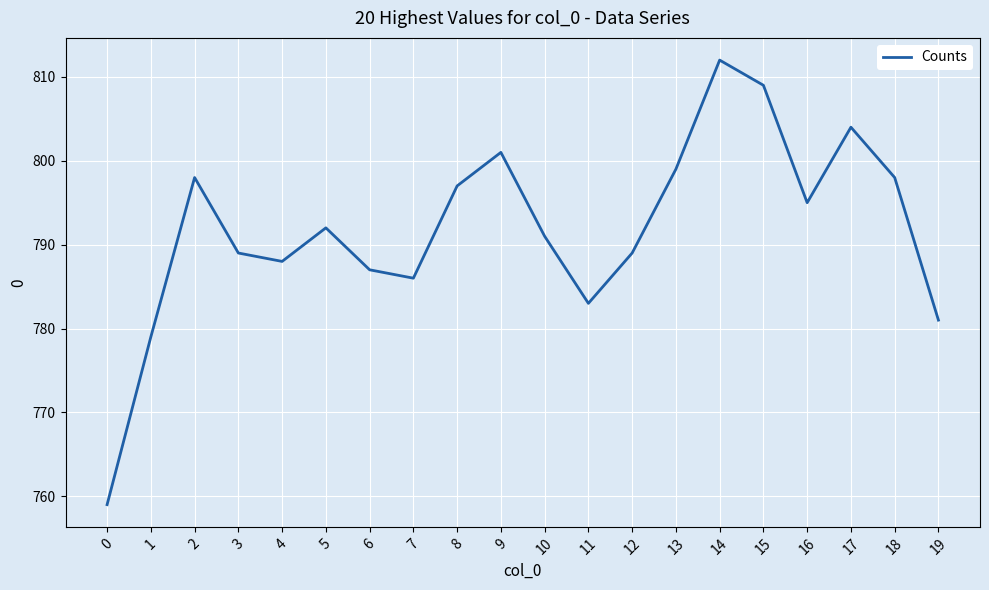

How many values are below 792?

10